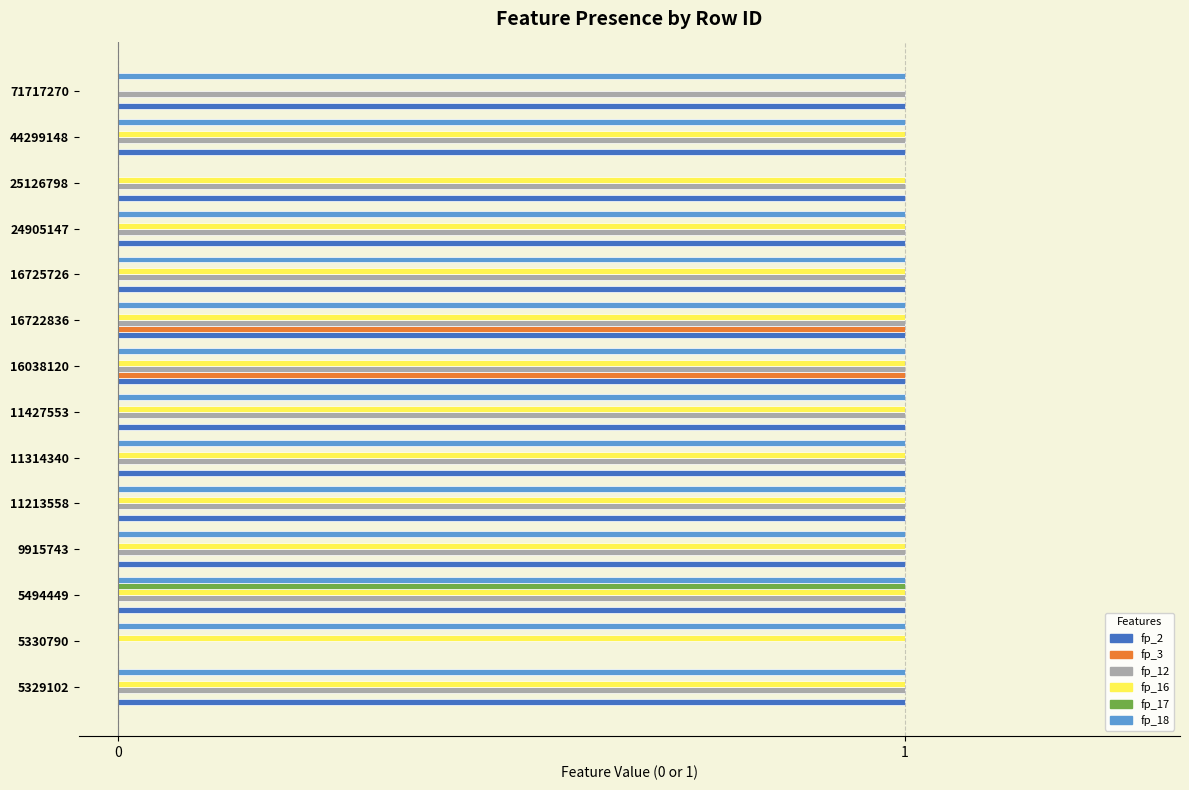

How many data points does each series have?

14